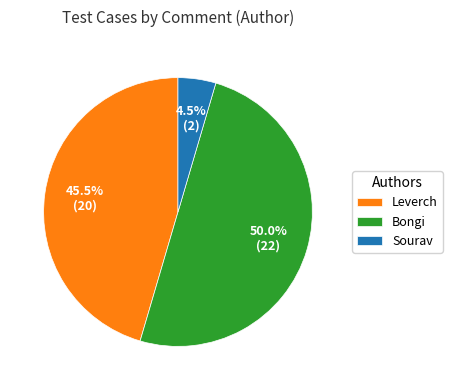

Combined, do Leverch and Bongi account for over 50%?

Yes